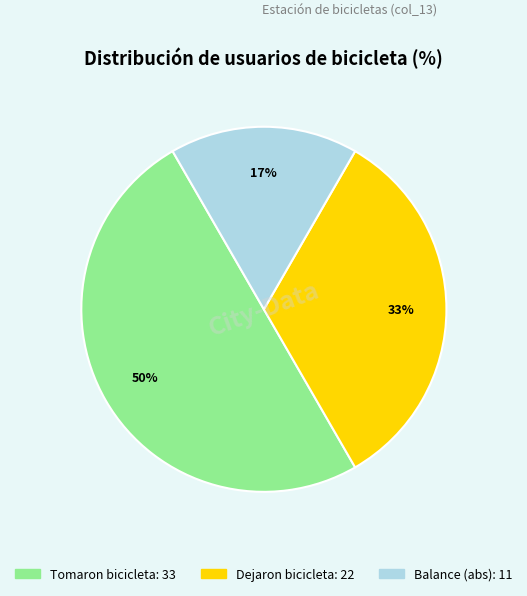

Count the number of slices in the pie.

3